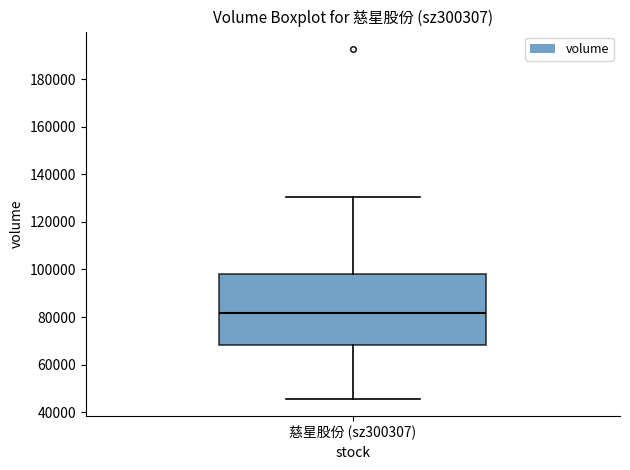

Transcribe this box plot: give where the median line is, the range the box spans, and where the two whiskers end, as read against the y-axis. The values are not printed on the chart, so give them approximately, as read against the axis.

median 82000, box 68000 to 98000, whiskers 46000 to 130000